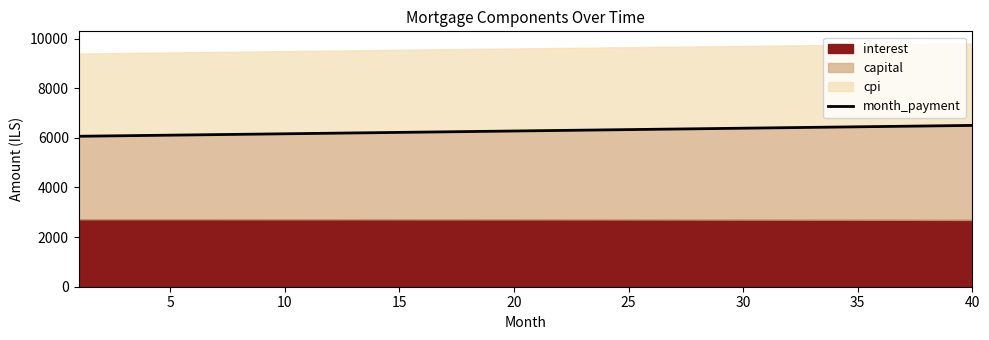

What is the lowest value of the month_payment series?

6061.8